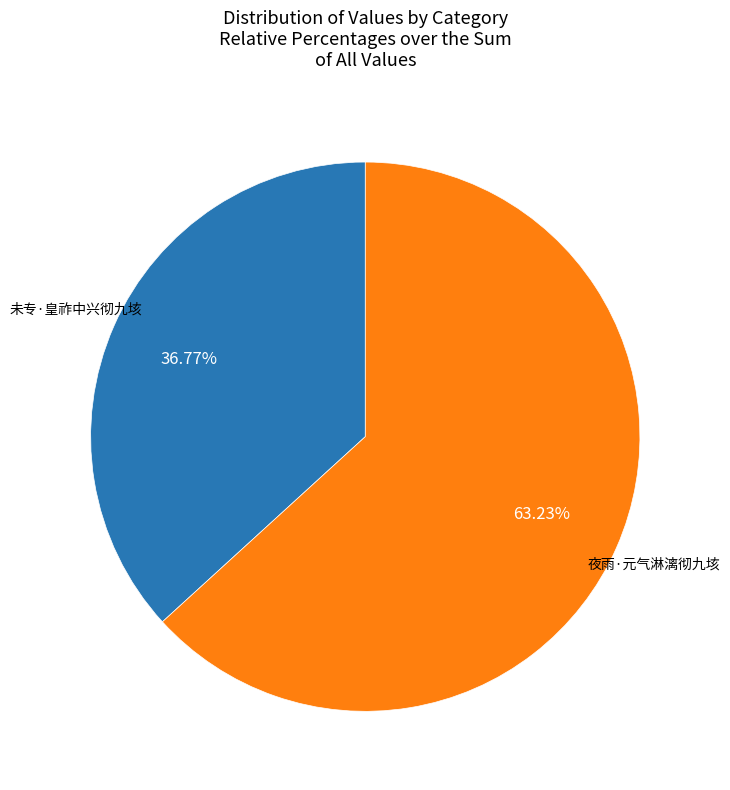

Is there any slice that represents more than half of the pie?

Yes